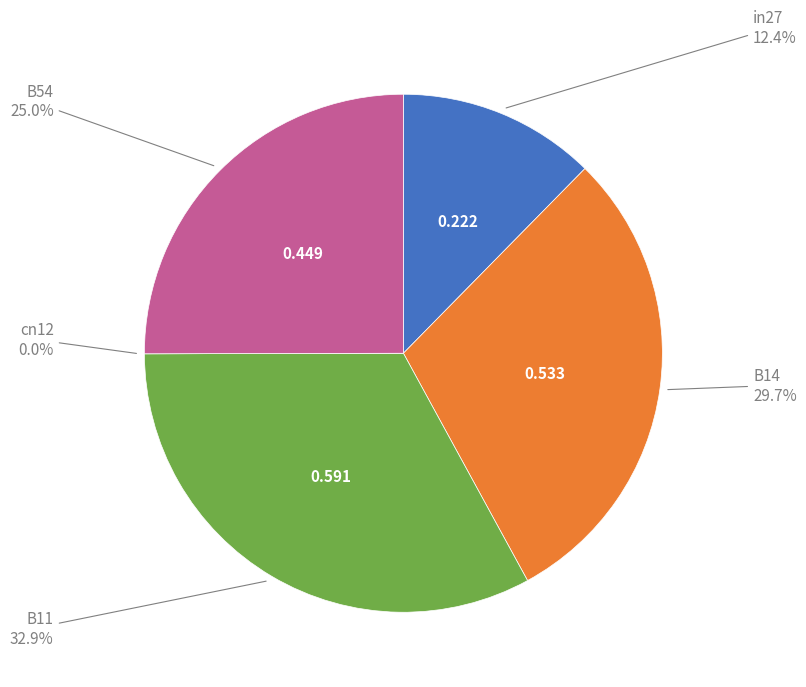

Rank the categories by value from lowest to highest.

cn12, in27, B54, B14, B11